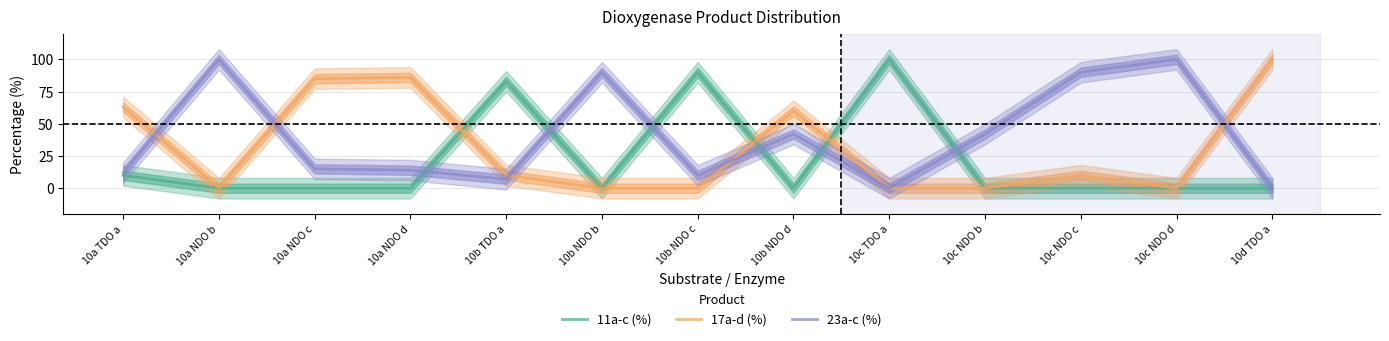

Reading right to left, transcribe all the data shown in this chart.

11a-c (%): 0	0	0	0	100	0	90	0	83	0	0	0	10
17a-d (%): 100	0	10	0	0	60	0	0	10	86	85	0	63
23a-c (%): 0	100	90	42	0	42	10	90	7	14	15	100	12